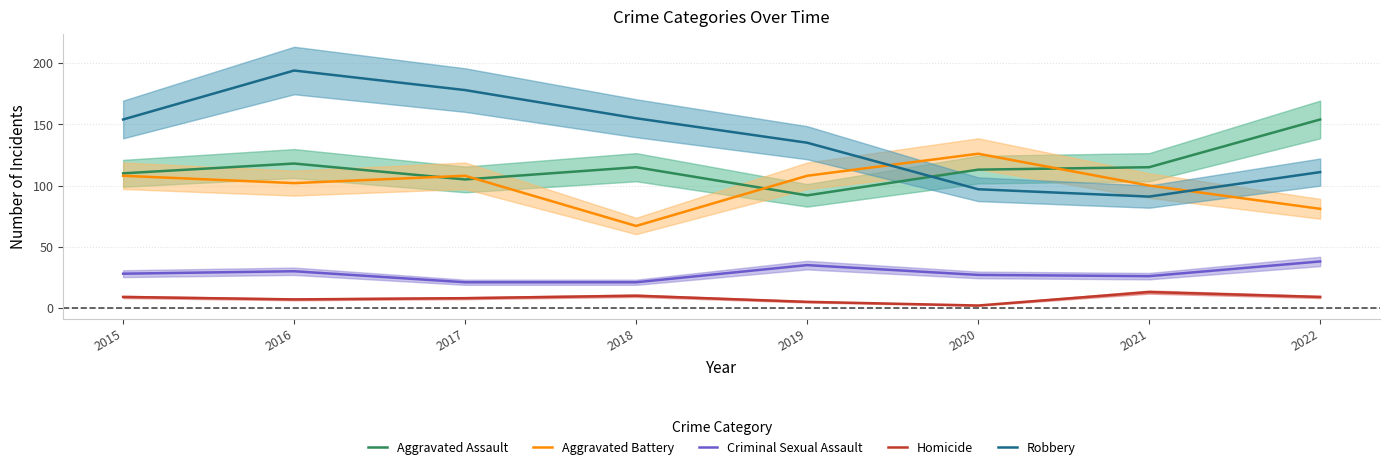

What is the difference between the highest and lowest values at 2022?

145